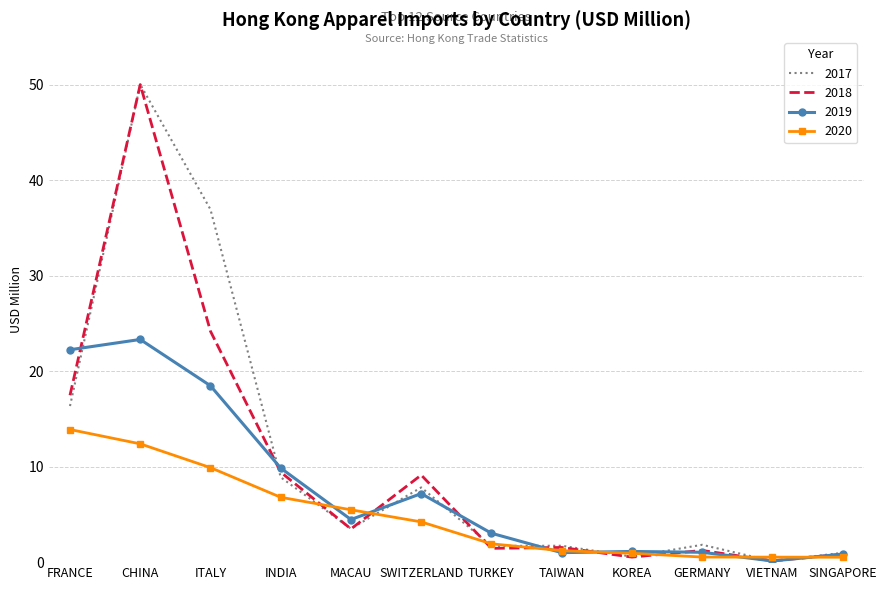

True or false: 2017 has a value of 21.9 at CHINA.

False